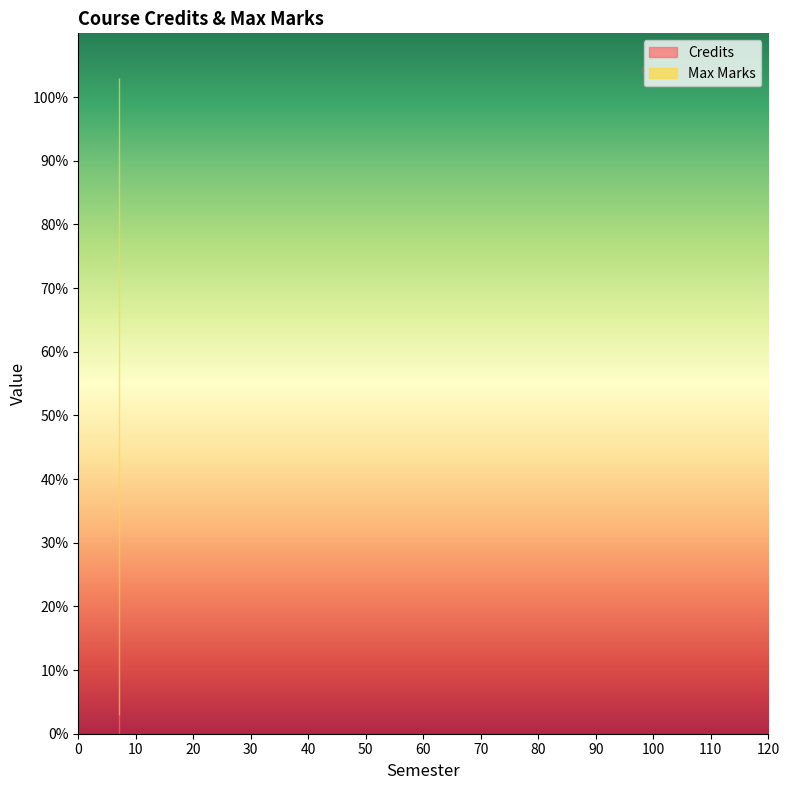

What is the smallest value displayed?

3